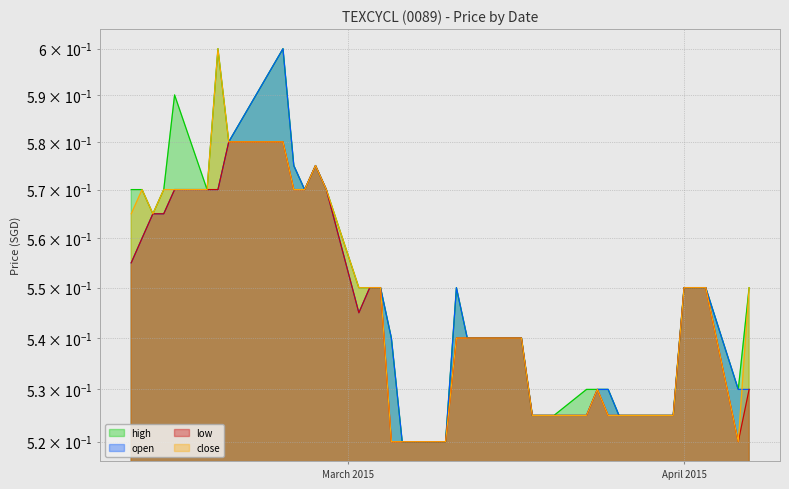

True or false: open has more than 0 interior local peaks.

True